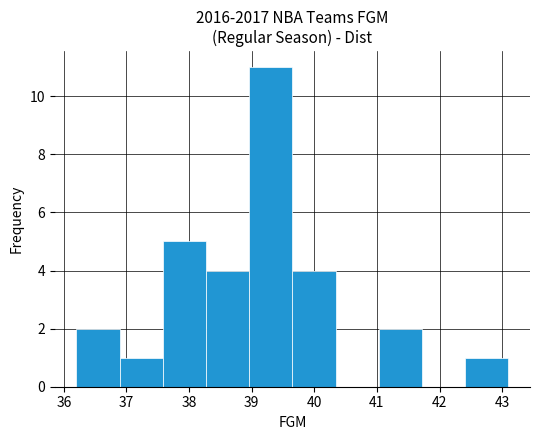

How tall is the bar that spans 36.20 to 36.89 on the x-axis? Neither the bar edges nor the heights are printed on the chart, so give them approximately, as read against the axes.

2